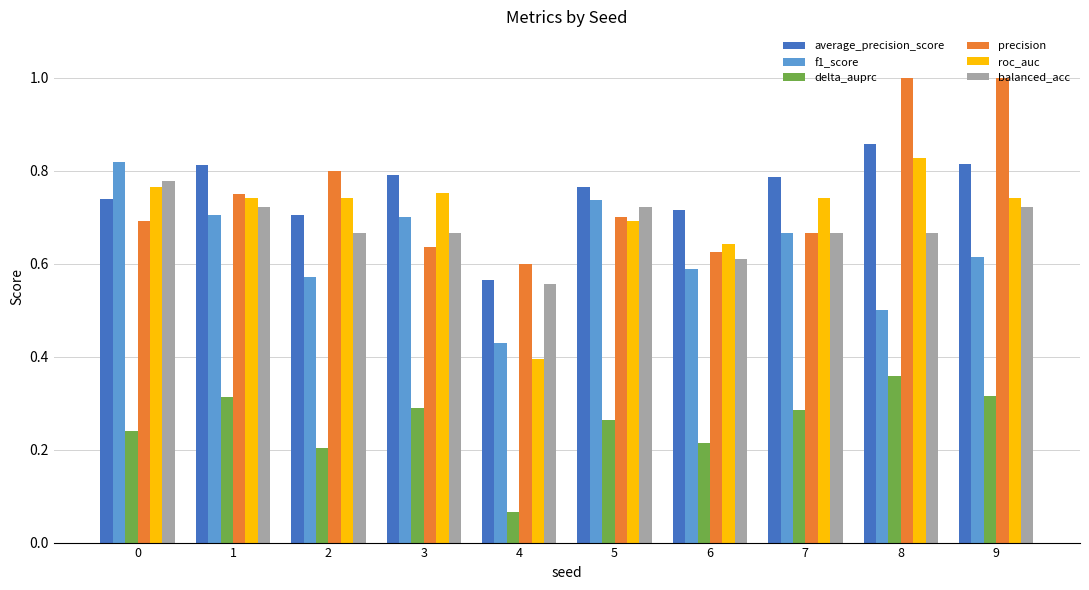

Where is roc_auc nearest to the value 0?

4